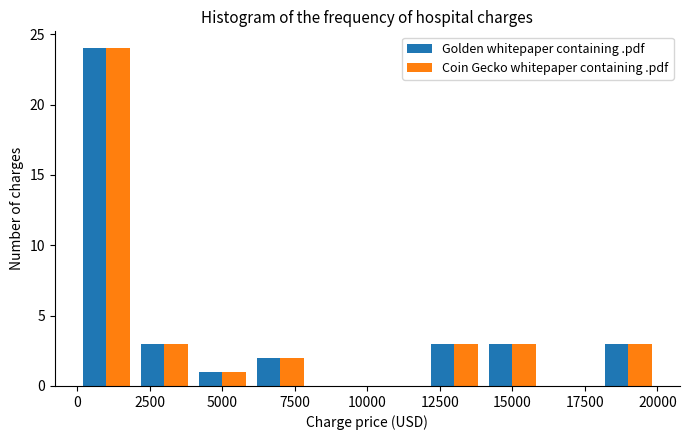

Reading left to right, list every range on the x-axis with the height of the bar of each series over it. The values are not printed on the chart, so give them approximately, as read against the axis.

0 to 2000: Golden whitepaper containing .pdf=24	Coin Gecko whitepaper containing .pdf=24
2000 to 4000: Golden whitepaper containing .pdf=3	Coin Gecko whitepaper containing .pdf=3
4000 to 6000: Golden whitepaper containing .pdf=1	Coin Gecko whitepaper containing .pdf=1
6000 to 8000: Golden whitepaper containing .pdf=2	Coin Gecko whitepaper containing .pdf=2
8000 to 10000: Golden whitepaper containing .pdf=0	Coin Gecko whitepaper containing .pdf=0
10000 to 12000: Golden whitepaper containing .pdf=0	Coin Gecko whitepaper containing .pdf=0
12000 to 14000: Golden whitepaper containing .pdf=3	Coin Gecko whitepaper containing .pdf=3
14000 to 16000: Golden whitepaper containing .pdf=3	Coin Gecko whitepaper containing .pdf=3
16000 to 18000: Golden whitepaper containing .pdf=0	Coin Gecko whitepaper containing .pdf=0
18000 to 20000: Golden whitepaper containing .pdf=3	Coin Gecko whitepaper containing .pdf=3